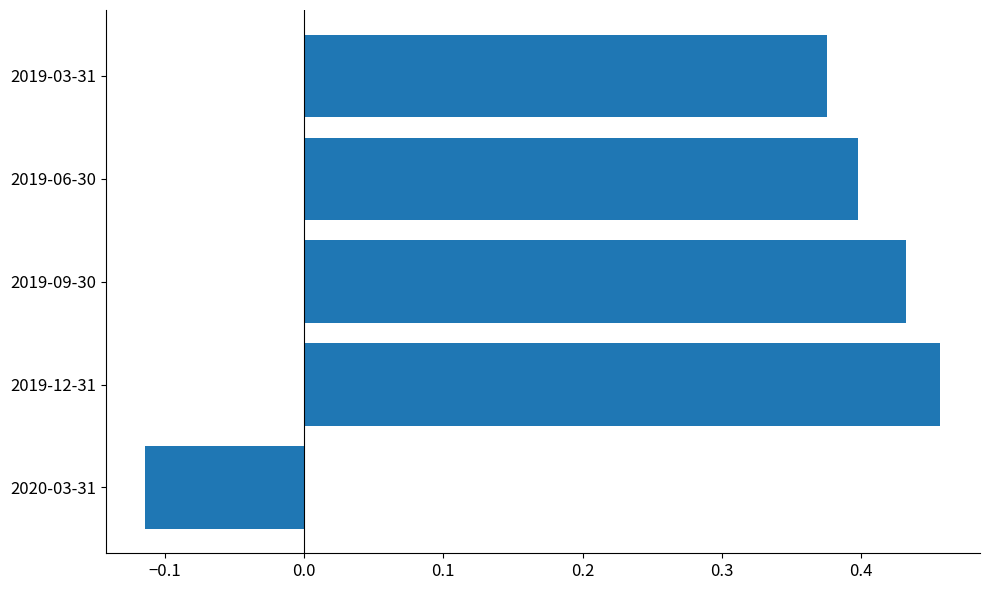

What is the change in value from 2020-03-31 to 2019-09-30?

+0.5